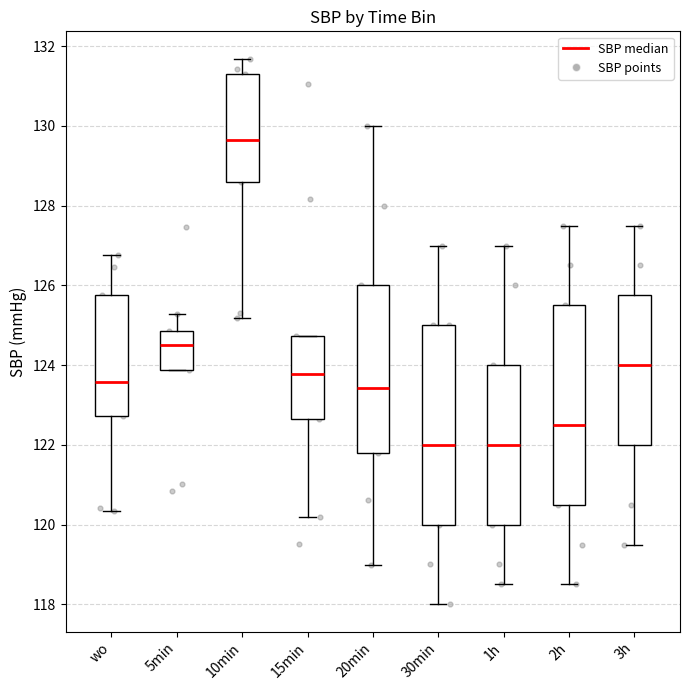

Reading left to right, read every box against the y-axis: the position of its median line, the range the box covers, and the ends of its whiskers. The values are not printed on the chart, so give them approximately, as read against the axis.

wo: median 123.6, box 122.8 to 125.8, whiskers 120.4 to 126.8
5min: median 124.6, box 123.8 to 124.8, whiskers 123.8 to 125.2
10min: median 129.6, box 128.6 to 131.2, whiskers 125.2 to 131.6
15min: median 123.8, box 122.6 to 124.8, whiskers 120.2 to 124.8
20min: median 123.4, box 121.8 to 126.0, whiskers 119.0 to 130.0
30min: median 122.0, box 120.0 to 125.0, whiskers 118.0 to 127.0
1h: median 122.0, box 120.0 to 124.0, whiskers 118.6 to 127.0
2h: median 122.6, box 120.6 to 125.6, whiskers 118.6 to 127.6
3h: median 124.0, box 122.0 to 125.8, whiskers 119.6 to 127.6